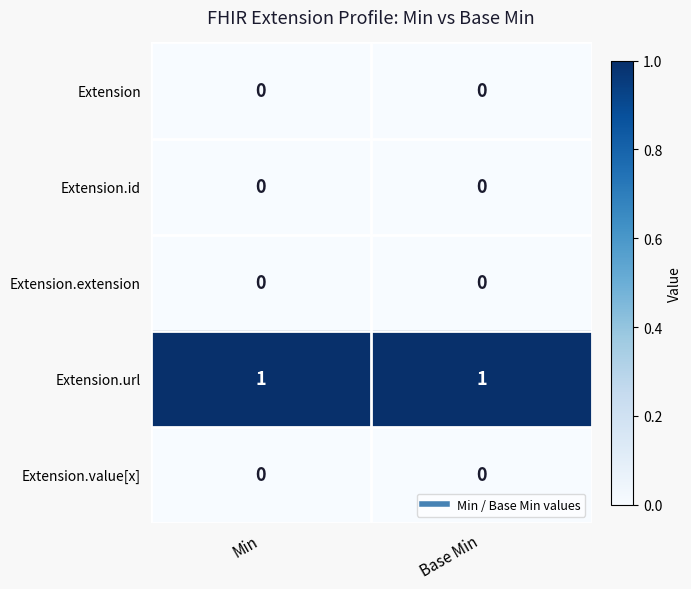

Is the value of Extension at Base Min greater than the value of Extension.url at Base Min?

No